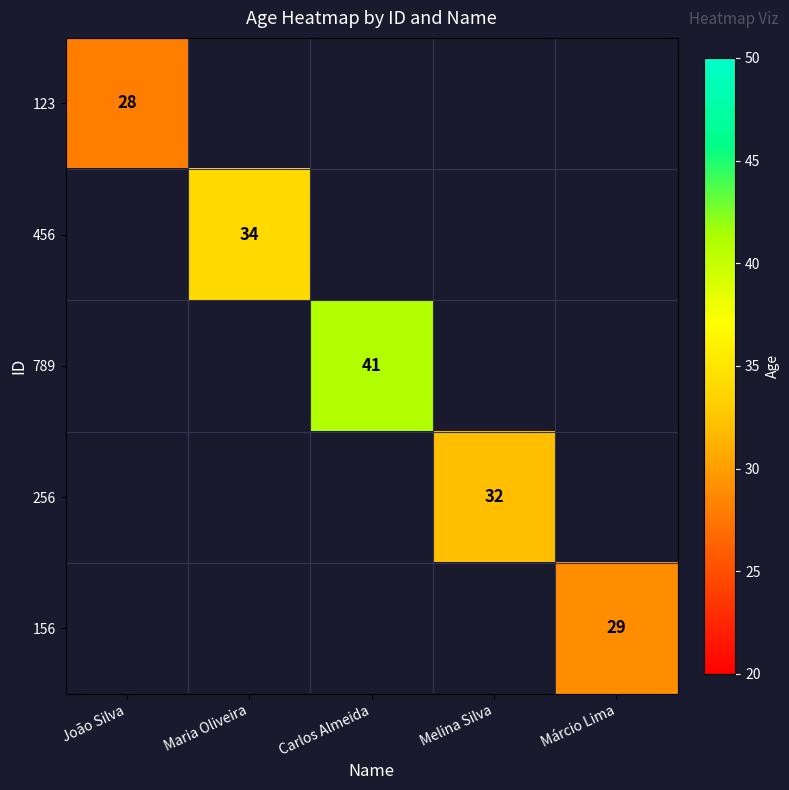

Is it true that 256 equals 15 at Melina Silva?

False